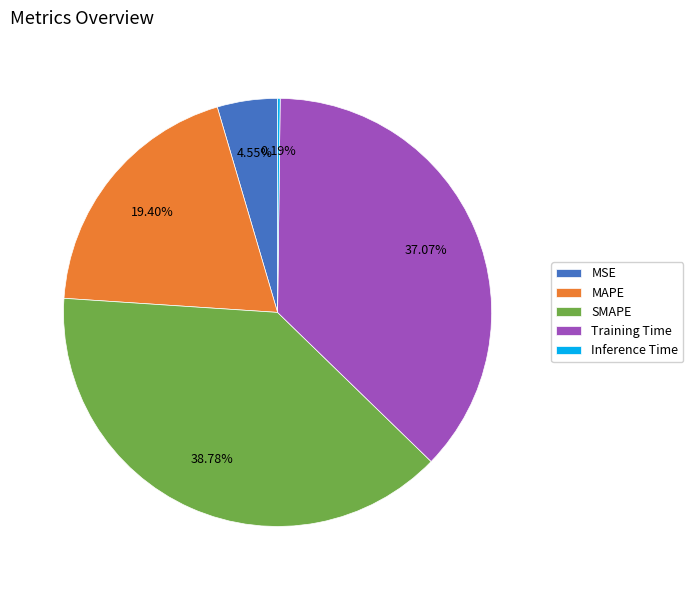

To the nearest percent, what is the average slice percentage?

20%